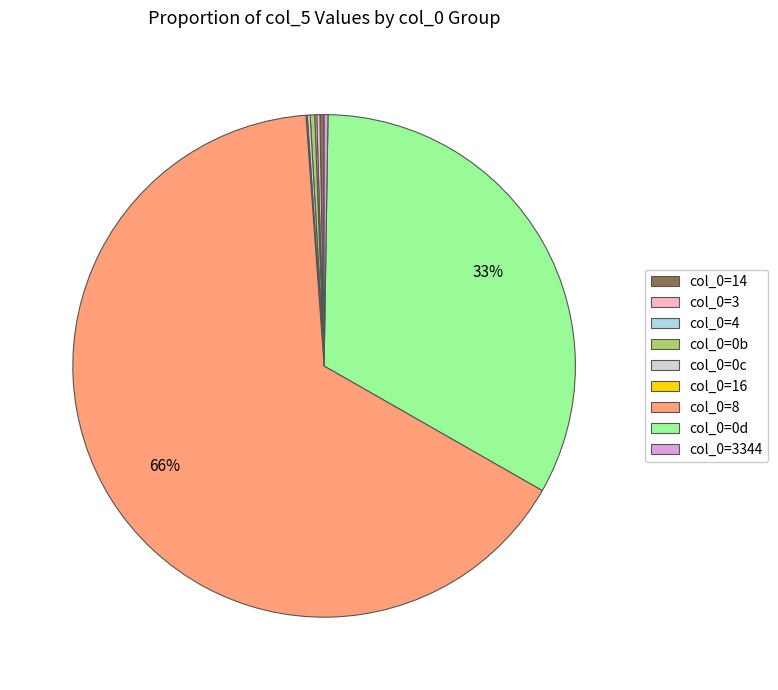

True or false: col_0=8 accounts for 60% of the total.

False